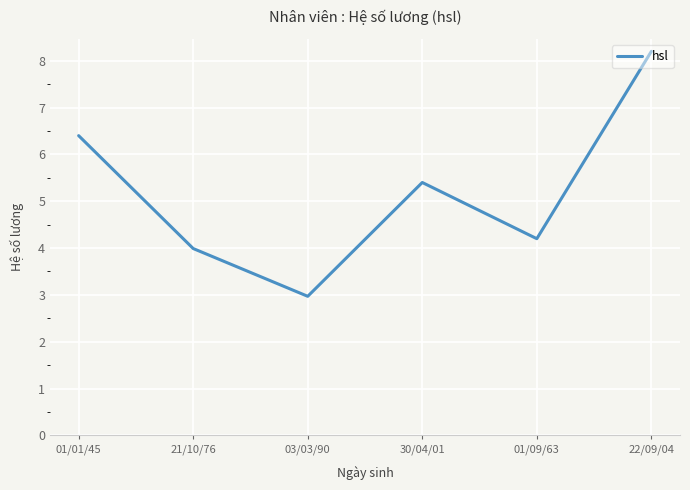

What is the minimum value shown in the chart?

3.0